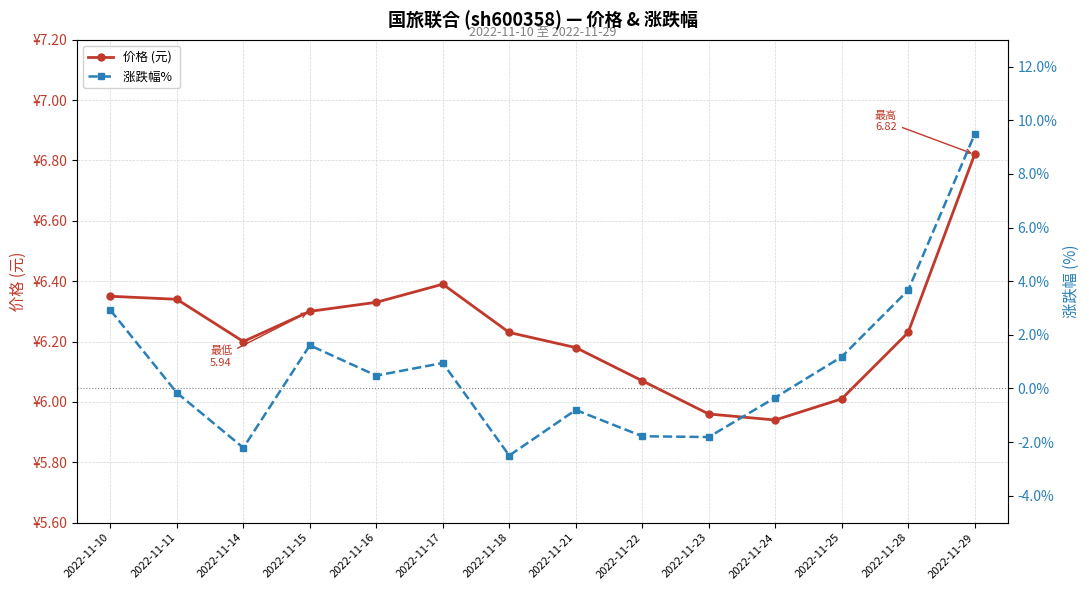

Count the number of data series in this chart.

2